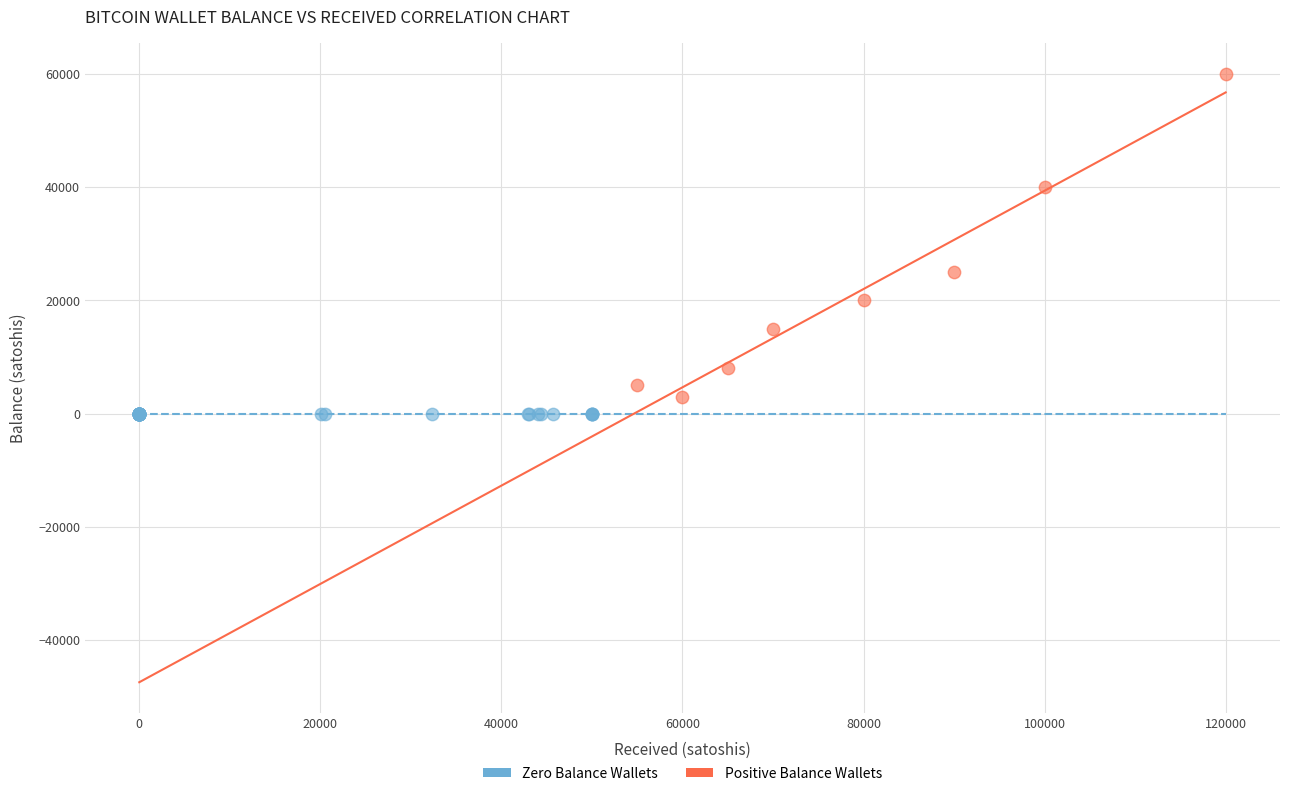

Which series reaches the minimum Y coordinate?

Zero Balance Wallets